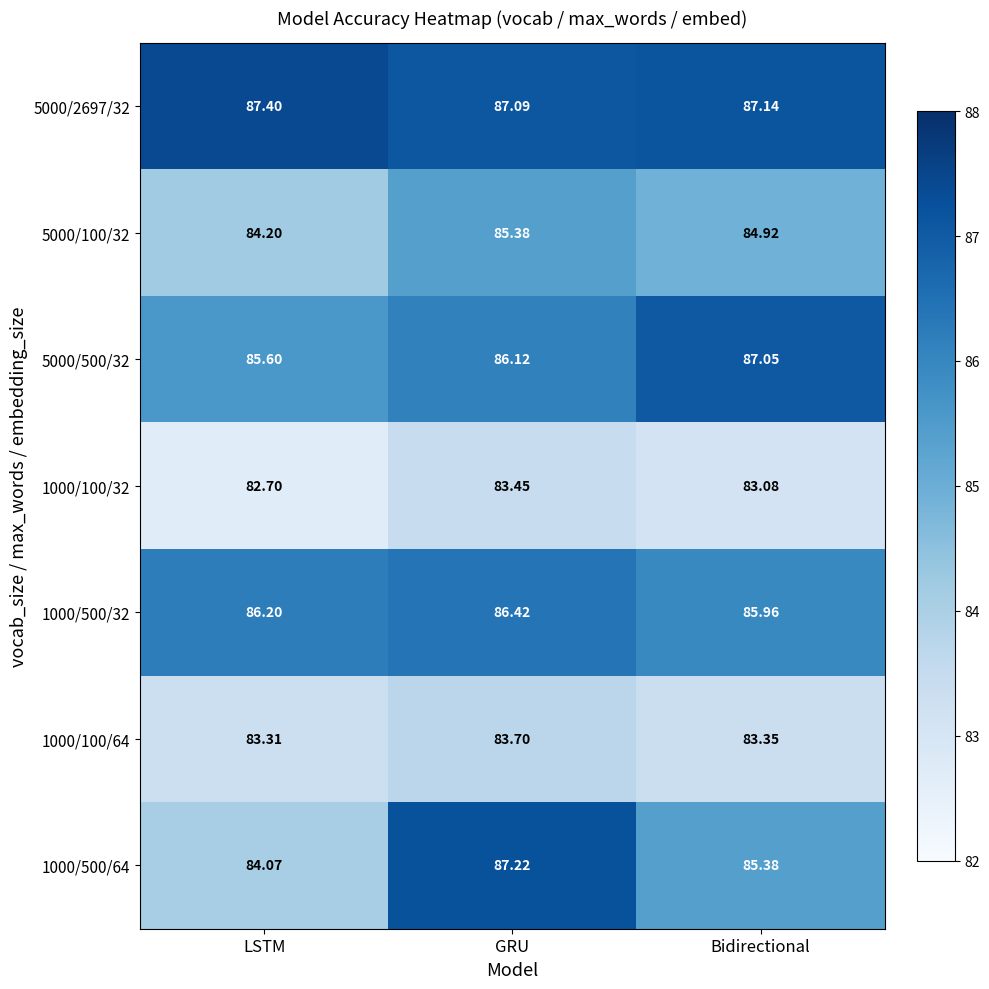

Where does the 1000/100/32 series first go above 83?

GRU